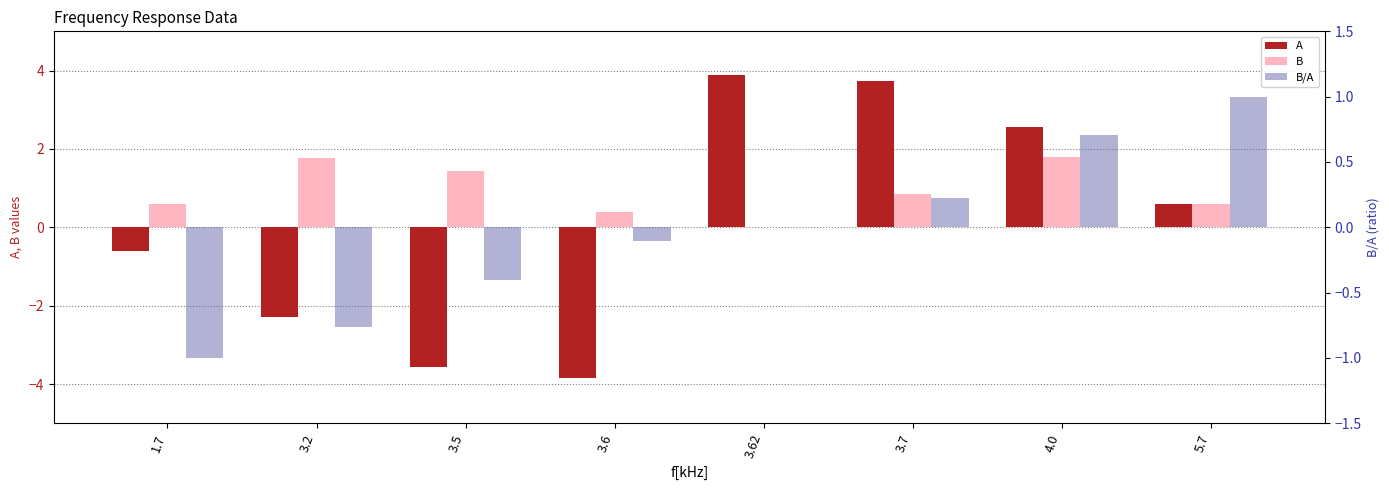

How many bars are there in total?

24